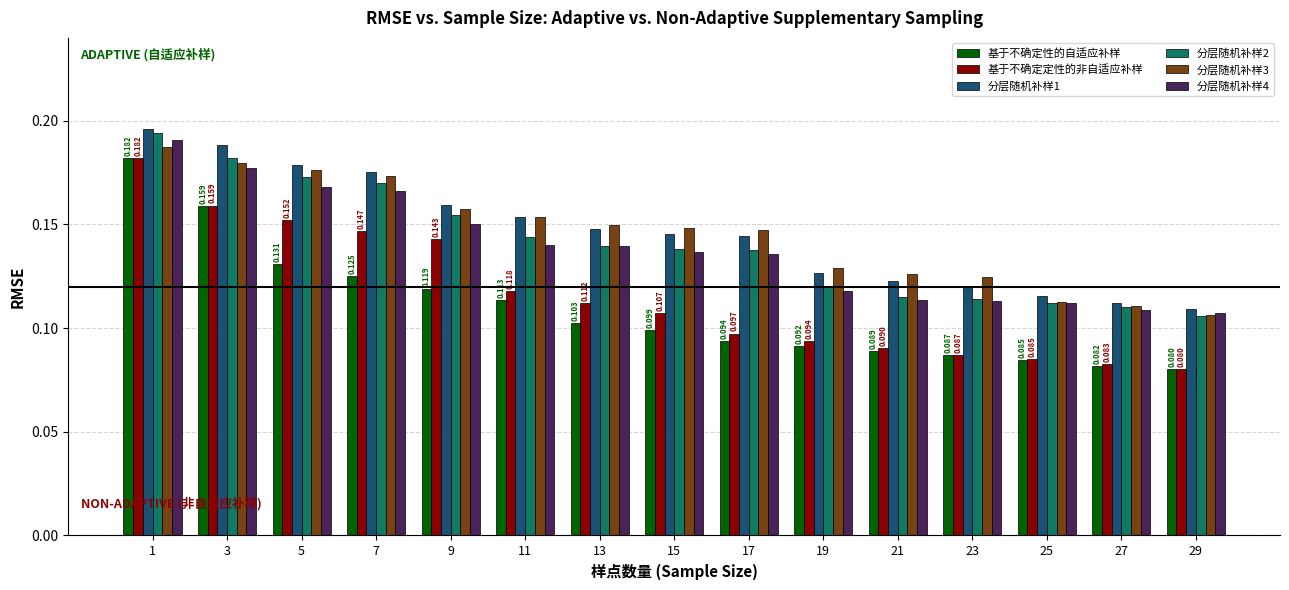

True or false: 分层随机补样1 has a value of 0.1 at 25.

True